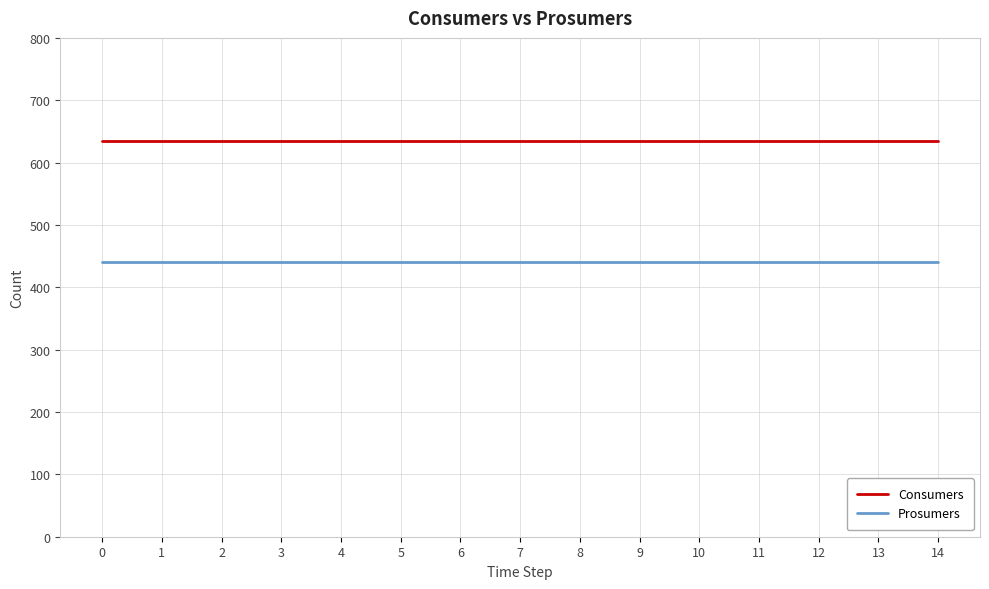

True or false: Consumers and Prosumers intersect in this chart.

False